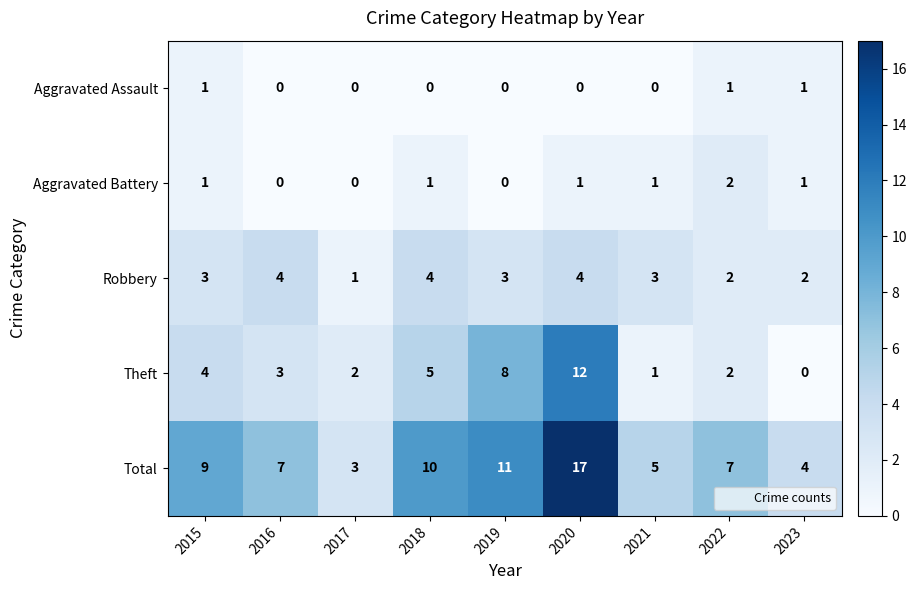

The Theft series shows 3 at 2018. True or false?

False